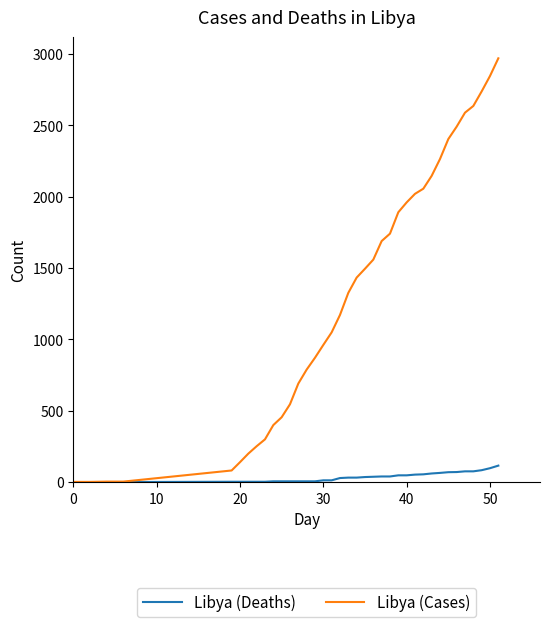

Which series has the largest total across all categories?

Libya (Cases)